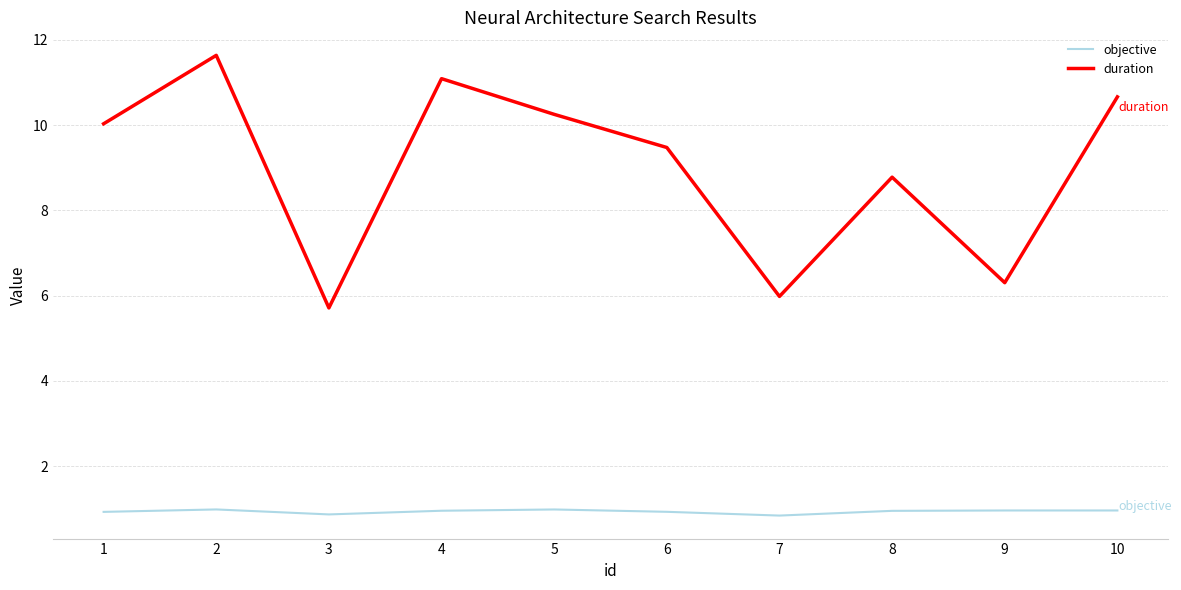

What are all the series names shown in the legend?

objective, duration